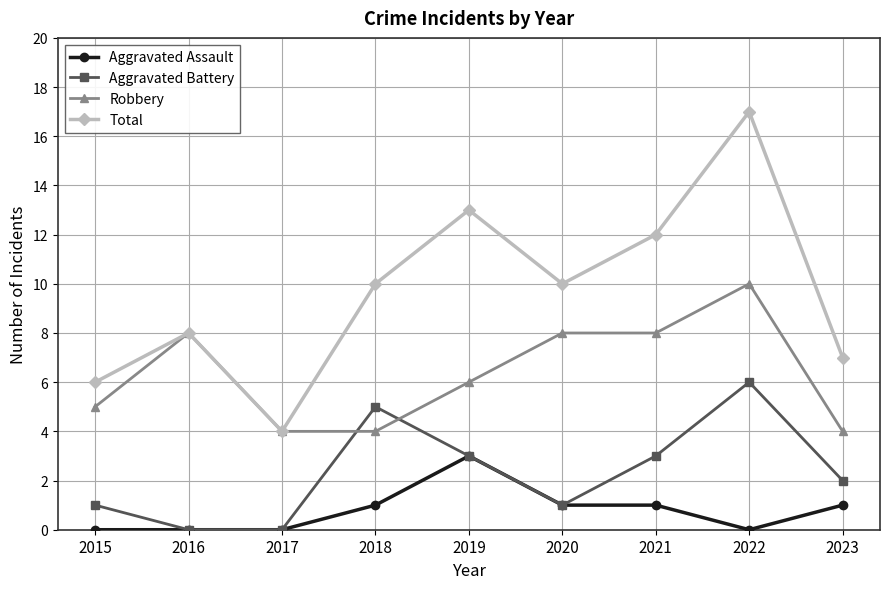

What is the difference between the second highest and minimum values in the Aggravated Assault series?

1